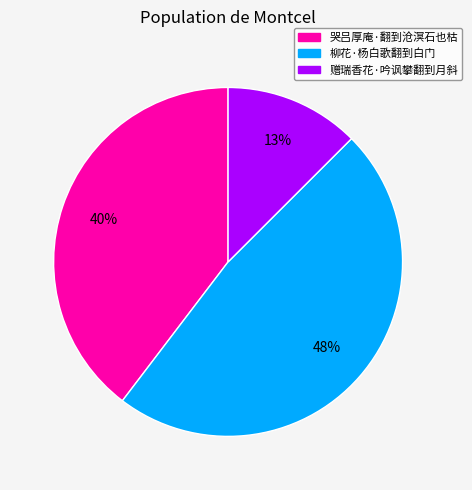

Which category has the smallest portion of the pie?

赠瑞香花·吟讽攀翻到月斜